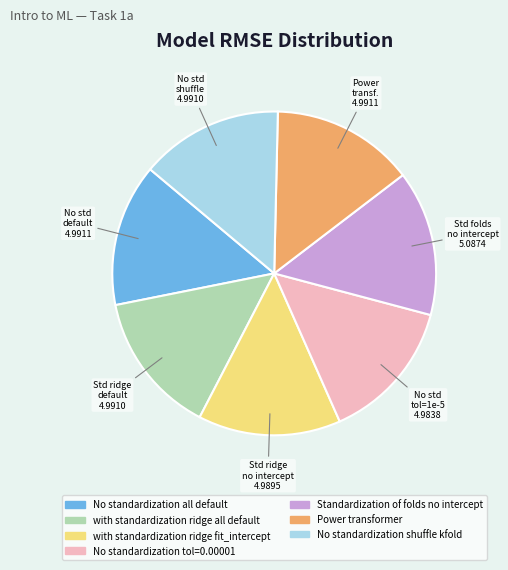

Is the sum of No standardization all default and Standardization of folds no intercept greater than half?

No